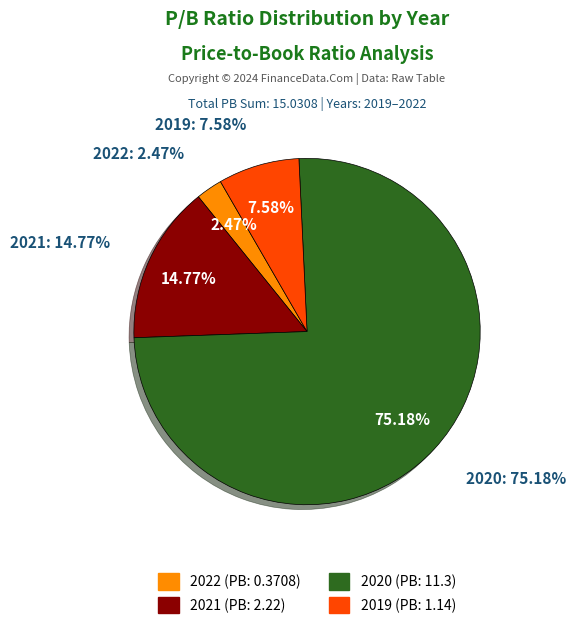

True or false: 2019 accounts for 8% of the total.

True